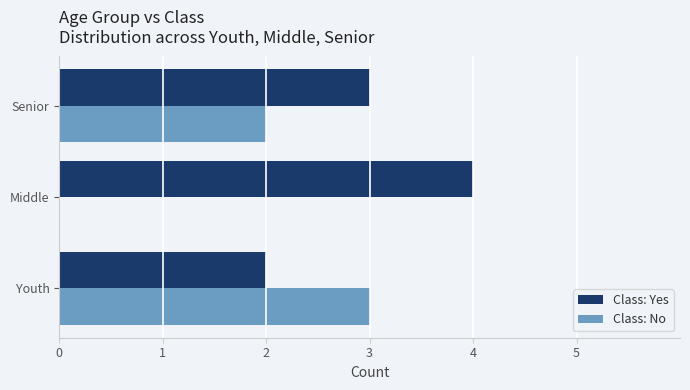

Which series has the largest total across all categories?

Class: Yes